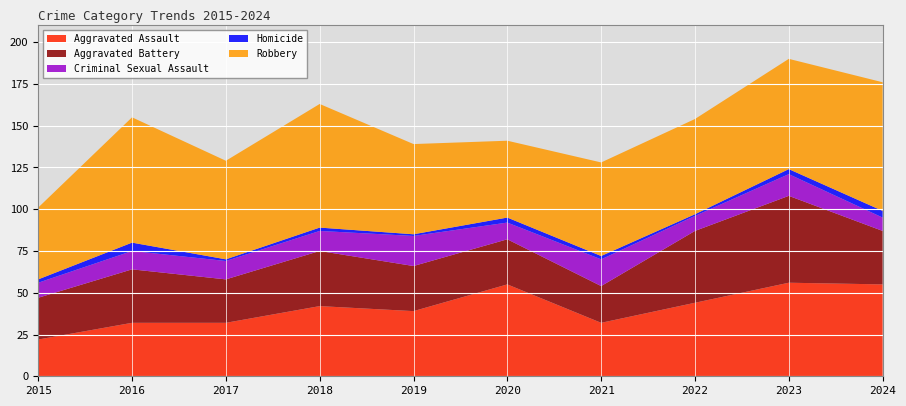

Reading right to left, transcribe all the data shown in this chart.

Aggravated Assault: 55	56	44	32	55	39	42	32	32	22
Aggravated Battery: 32	52	43	22	27	27	33	26	32	25
Criminal Sexual Assault: 8	13	9	16	10	18	12	11	11	9
Homicide: 4	3	1	2	3	1	2	1	5	2
Robbery: 77	66	57	56	46	54	74	59	75	43